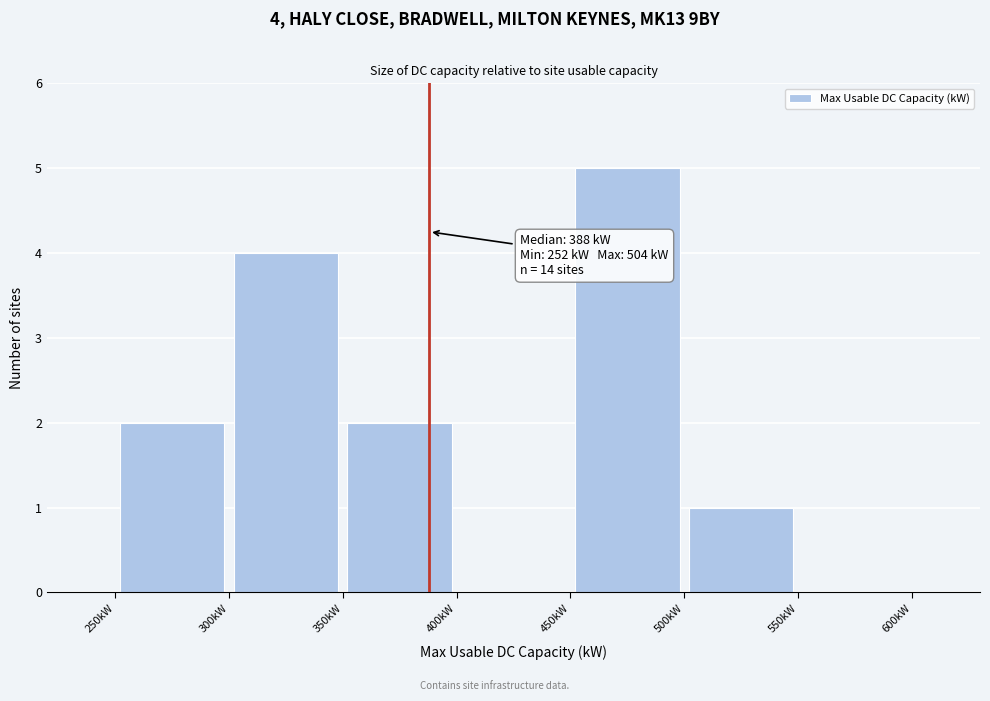

Over which range of the x-axis is the bar tallest?

450 to 500